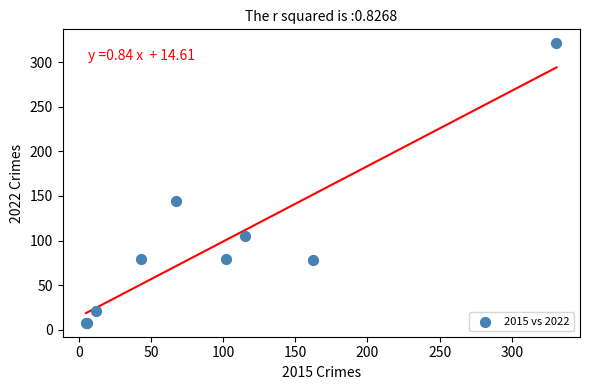

What Y value in the scatter plot is closest to 164?

144